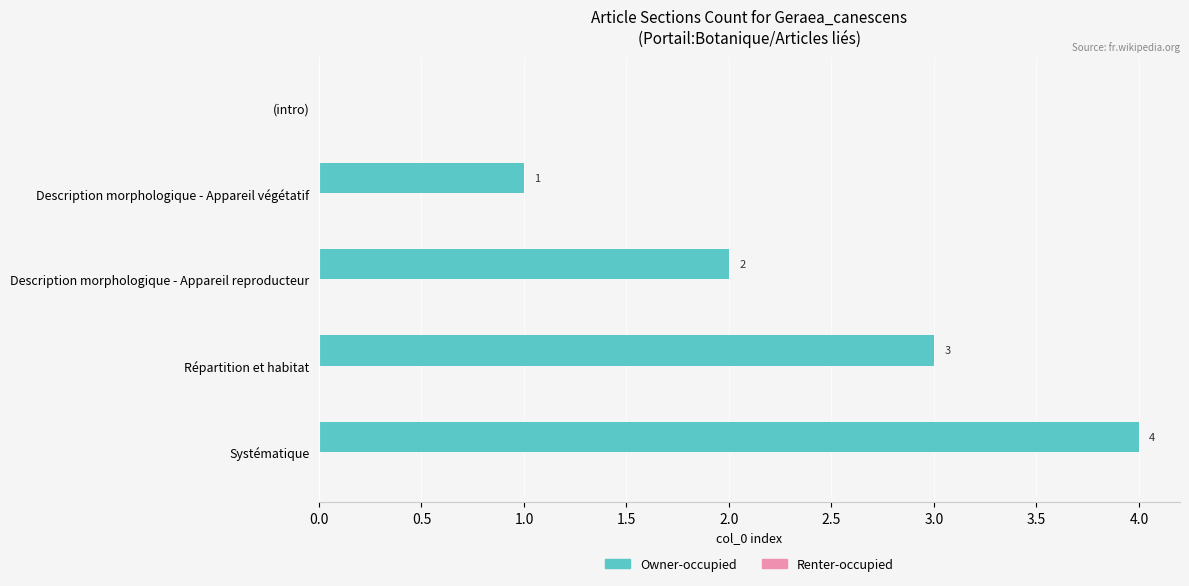

True or false: the data shows 1 at Description morphologique - Appareil végétatif.

True